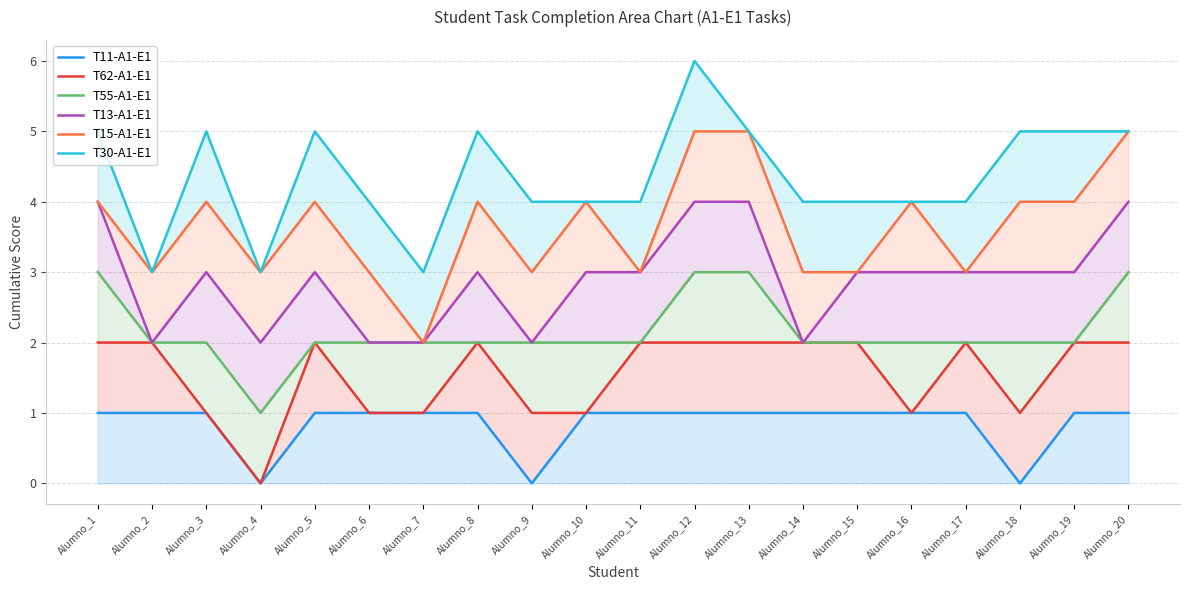

True or false: T11-A1-E1 and T13-A1-E1 cross at least once.

False